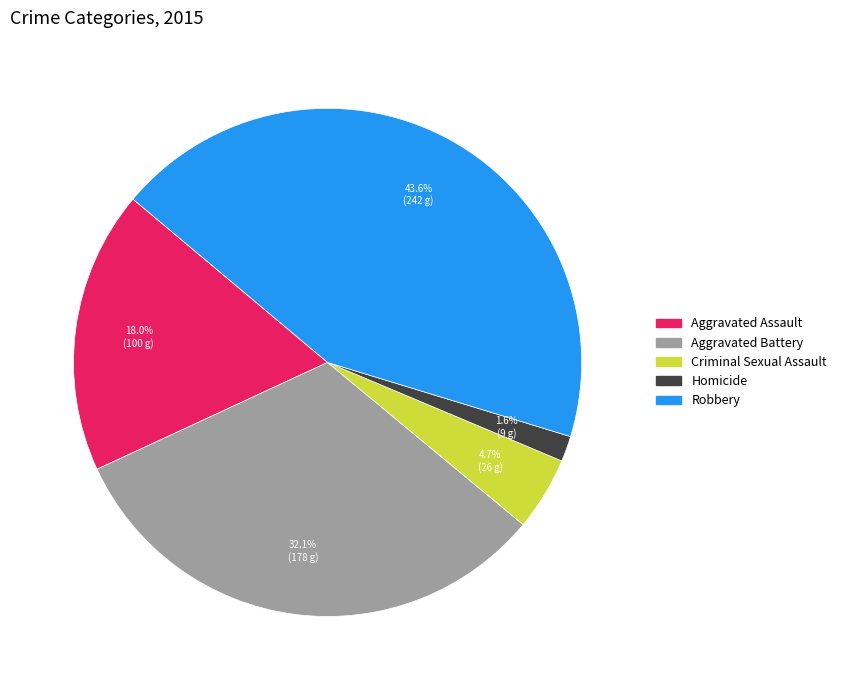

To the nearest percent, what is the difference between the largest and smallest slice percentages?

42%